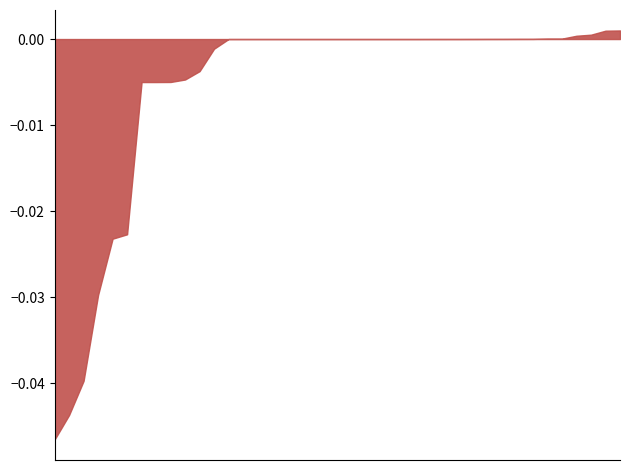

Does the chart have visible grid lines?

No